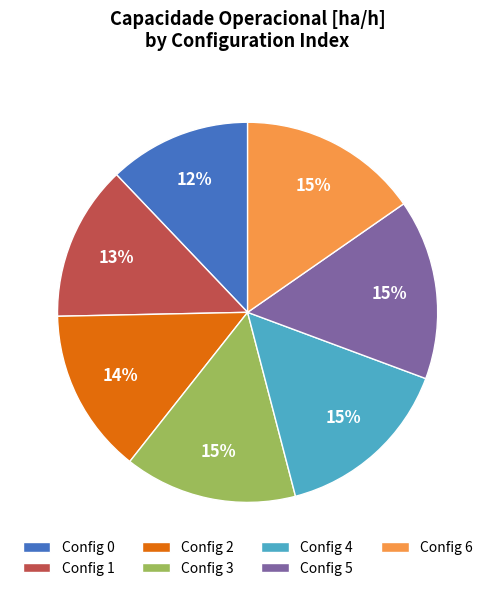

Does any single category account for the majority?

No